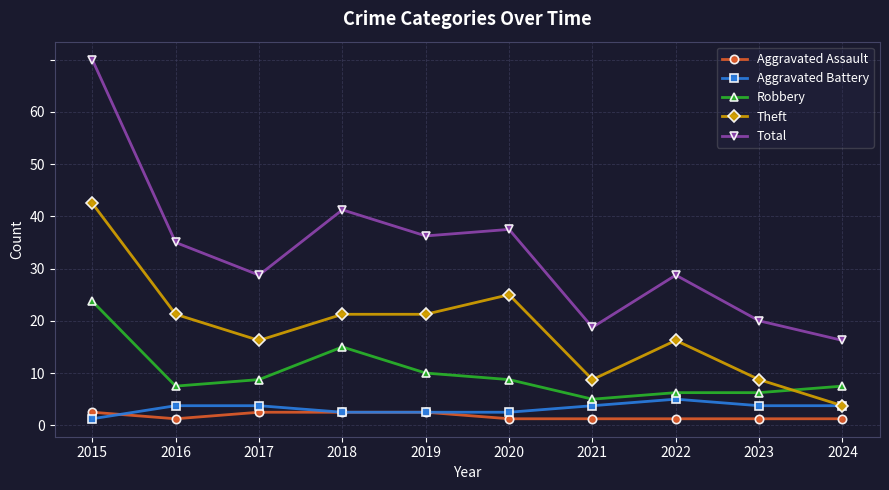

What is the maximum value shown in the chart?

56